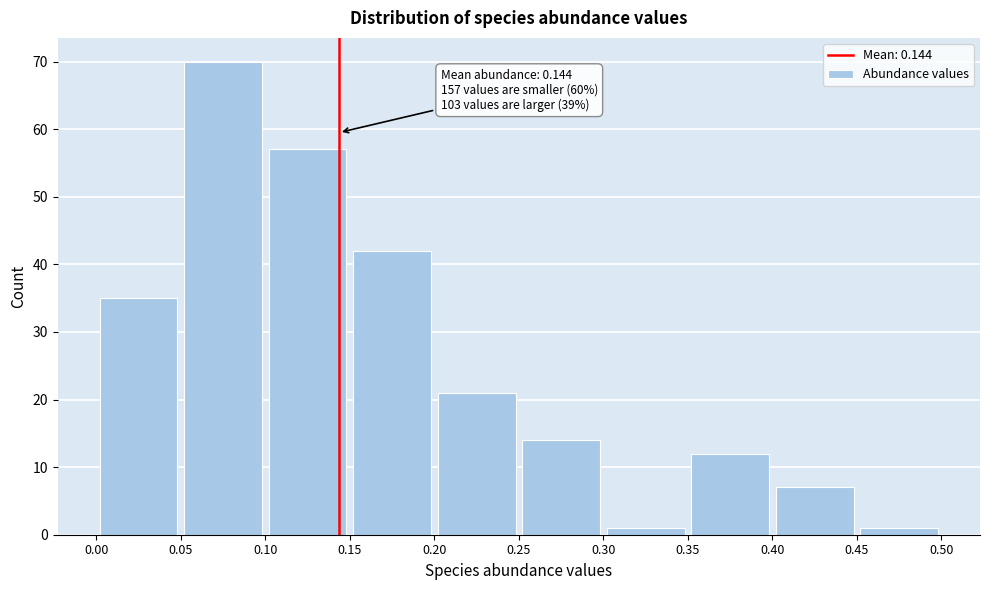

Which range on the x-axis has the tallest bar?

0.05 to 0.10